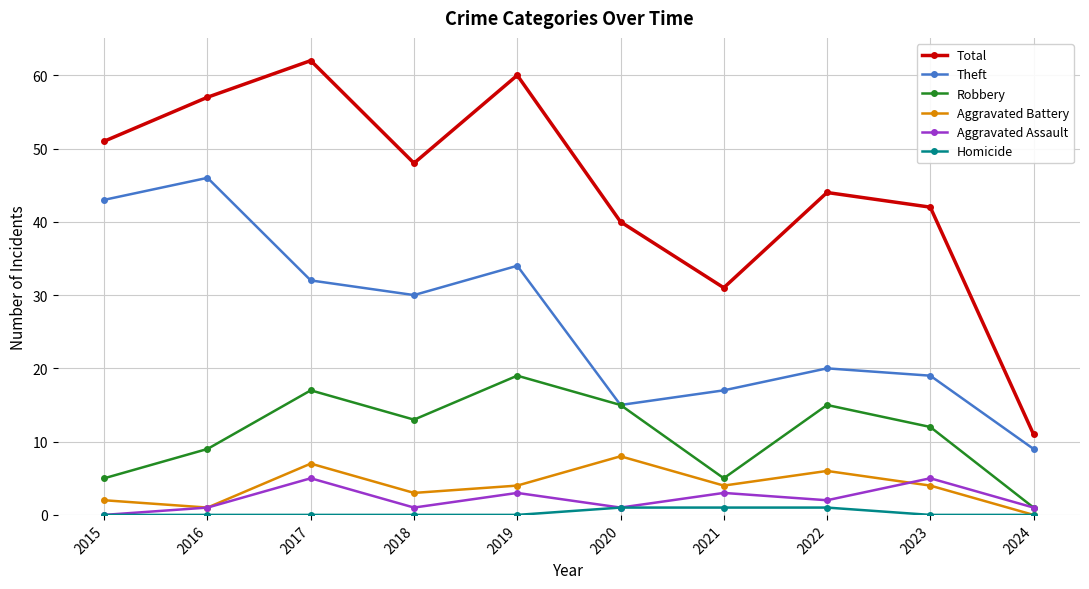

True or false: Aggravated Battery and Theft cross at least once.

False